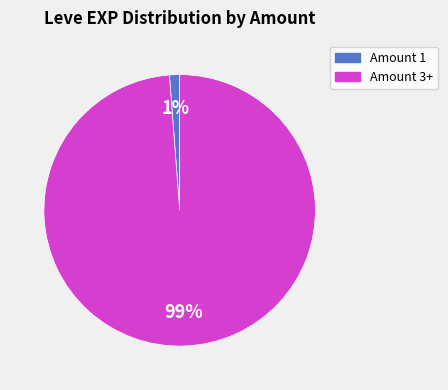

Is there any slice that represents more than half of the pie?

Yes